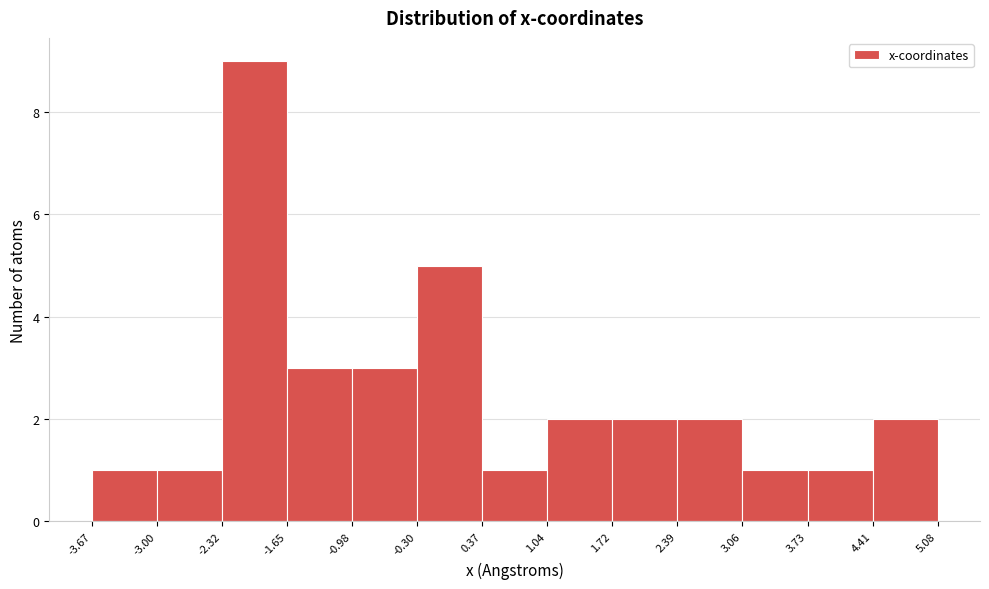

Reading left to right, list every bar in this chart as the range it spans on the x-axis followed by its height. The values are not printed on the chart, so give them approximately, as read against the axis.

-3.67 to -3.00: 1
-3.00 to -2.32: 1
-2.32 to -1.65: 9
-1.65 to -0.98: 3
-0.98 to -0.30: 3
-0.30 to 0.37: 5
0.37 to 1.04: 1
1.04 to 1.72: 2
1.72 to 2.39: 2
2.39 to 3.06: 2
3.06 to 3.73: 1
3.73 to 4.41: 1
4.41 to 5.08: 2